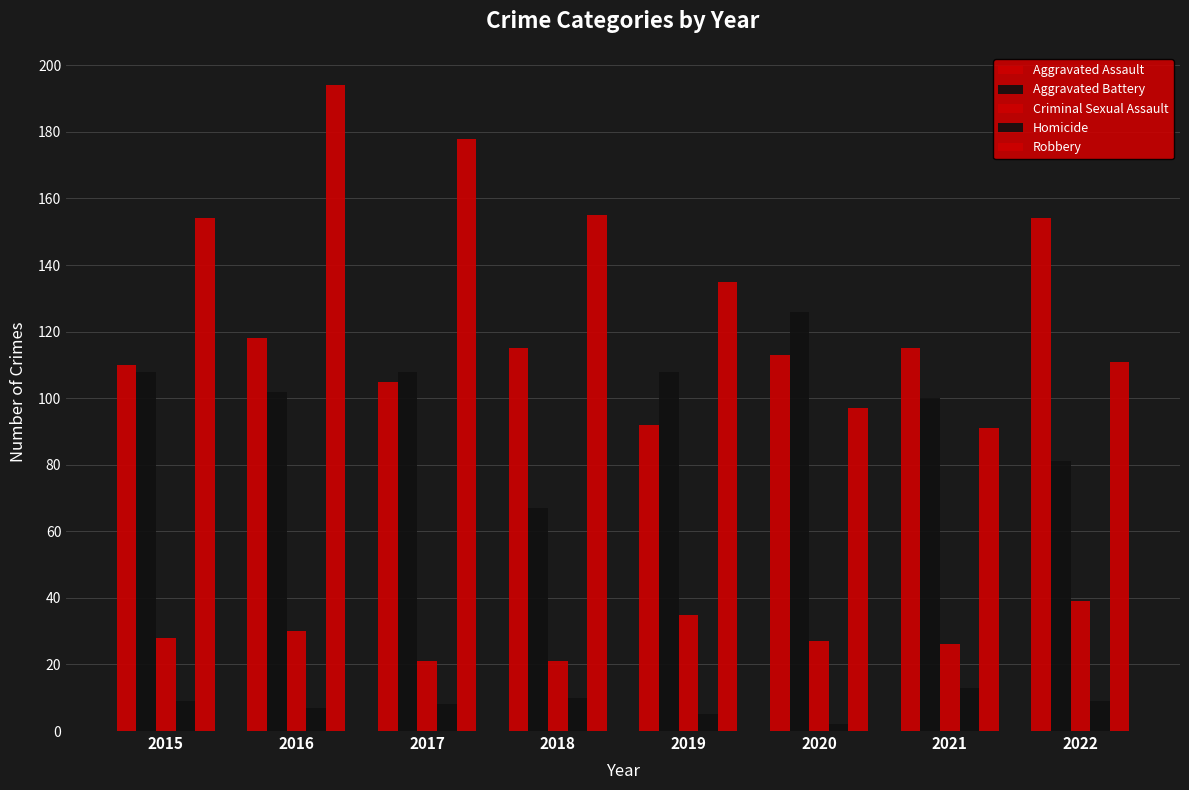

What is the difference between the maximum and minimum values in the Robbery series?

103